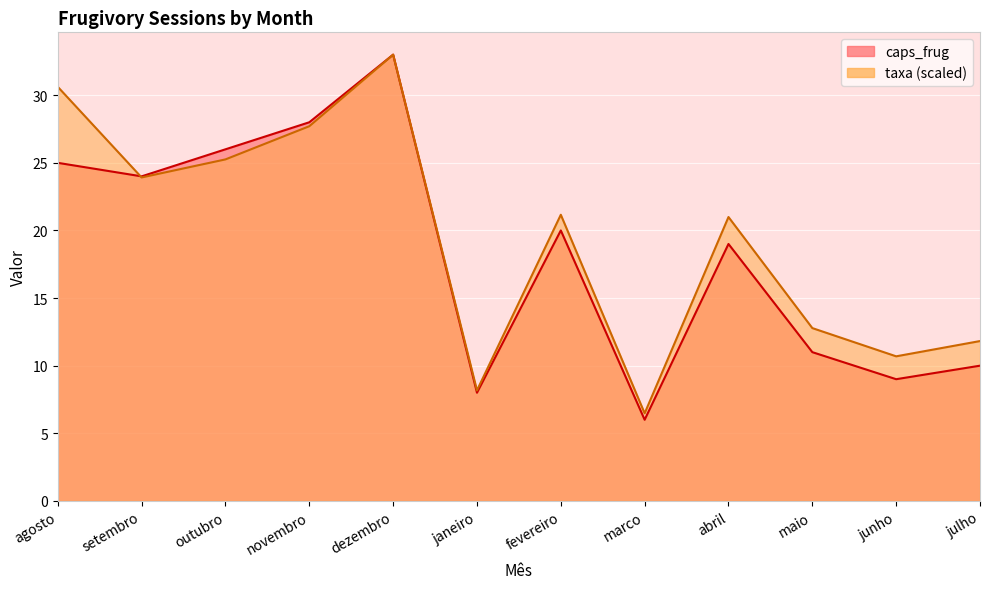

Which label corresponds to the smallest value in the chart?

marco